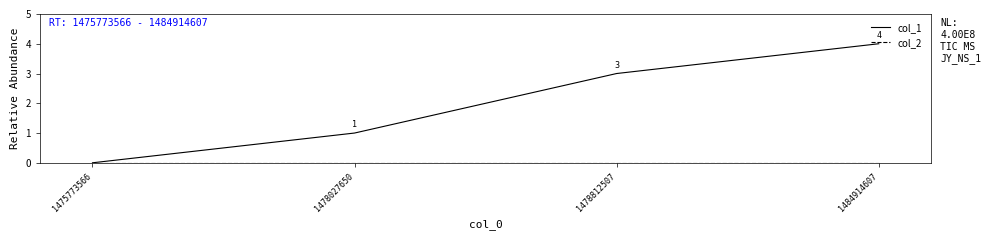

True or false: col_1 has more than 2 points higher than both neighbors.

False